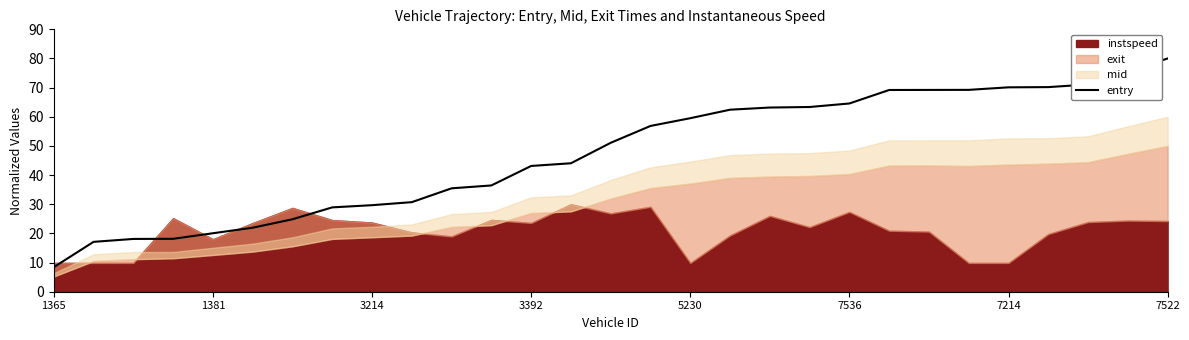

What is the label of the 11th point from the left?

10